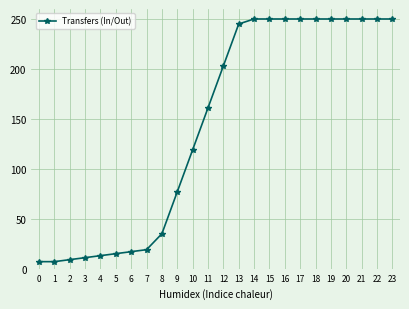

True or false: the data shows 161 at 11.

True